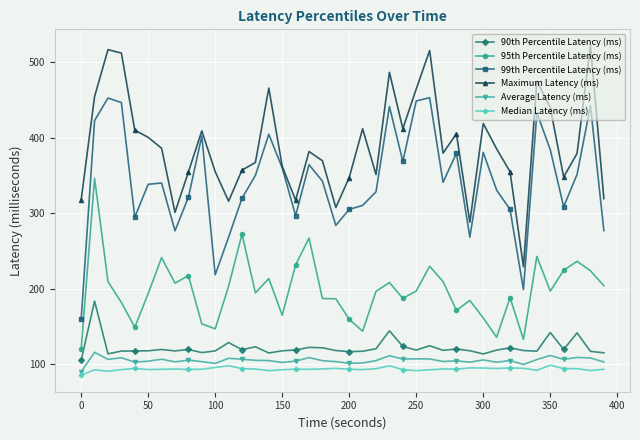

At how many categories does at least one series exceed 504?

4